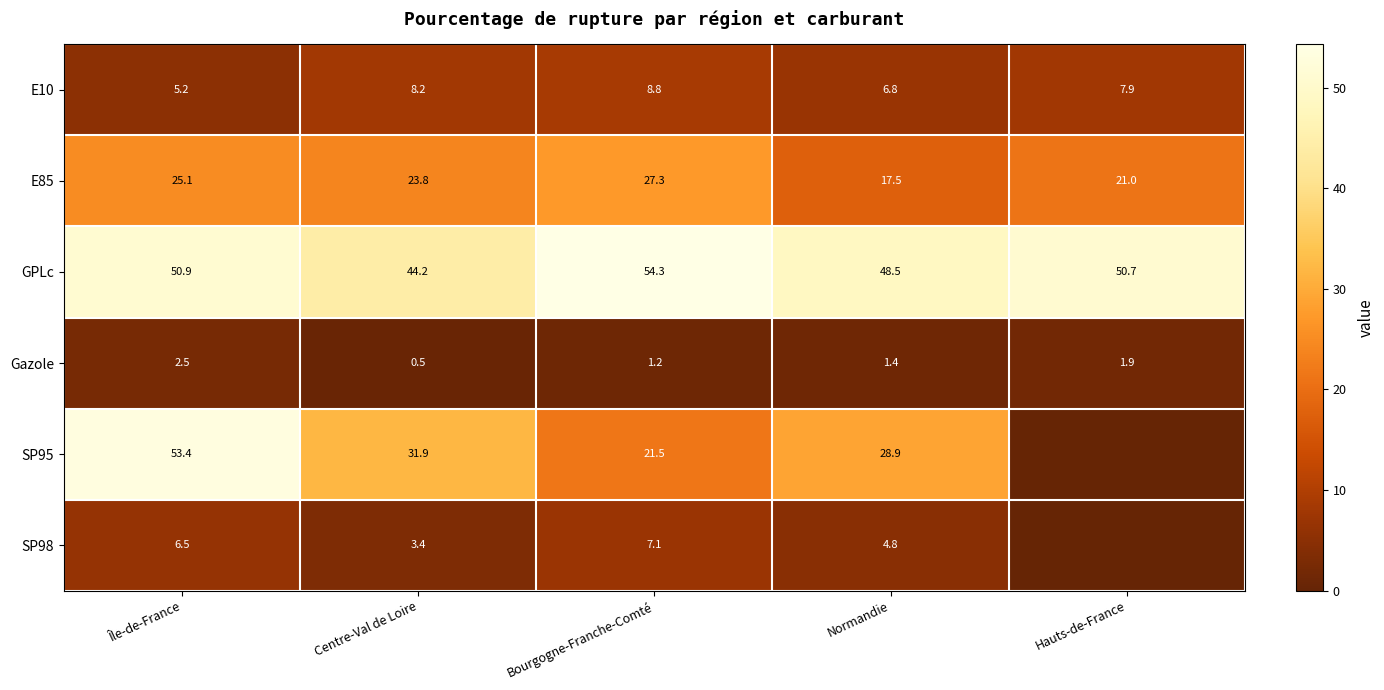

Which has a higher value, Bourgogne-Franche-Comté or Normandie?

Bourgogne-Franche-Comté